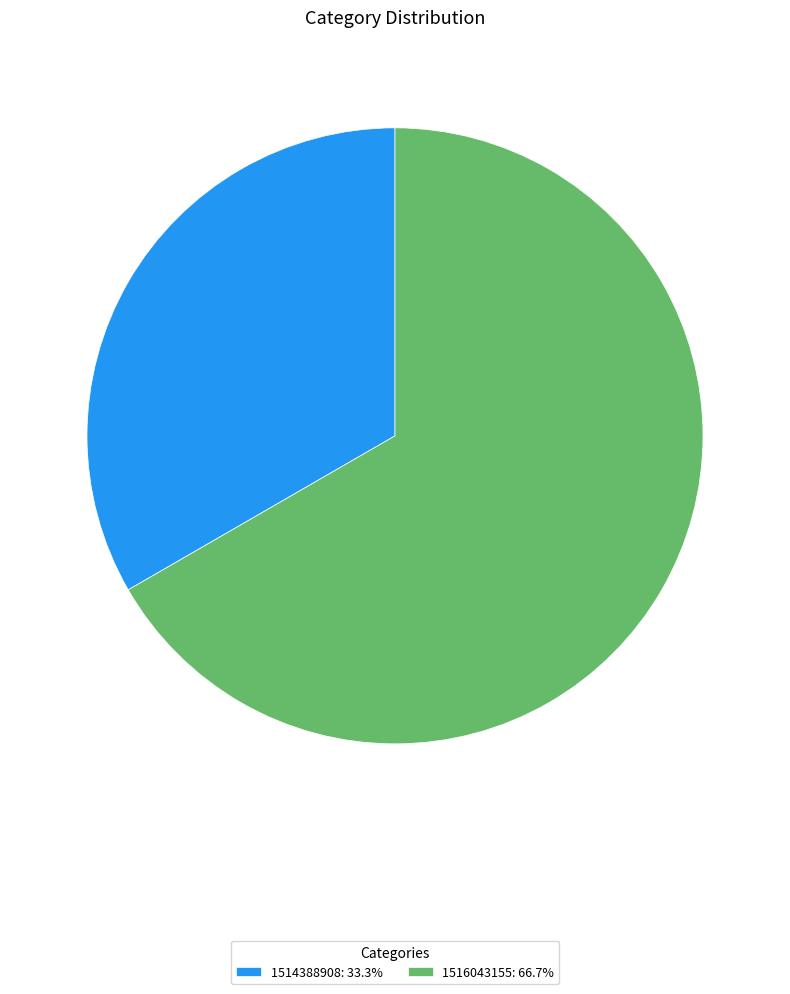

True or false: 1514388908 accounts for 41% of the total.

False